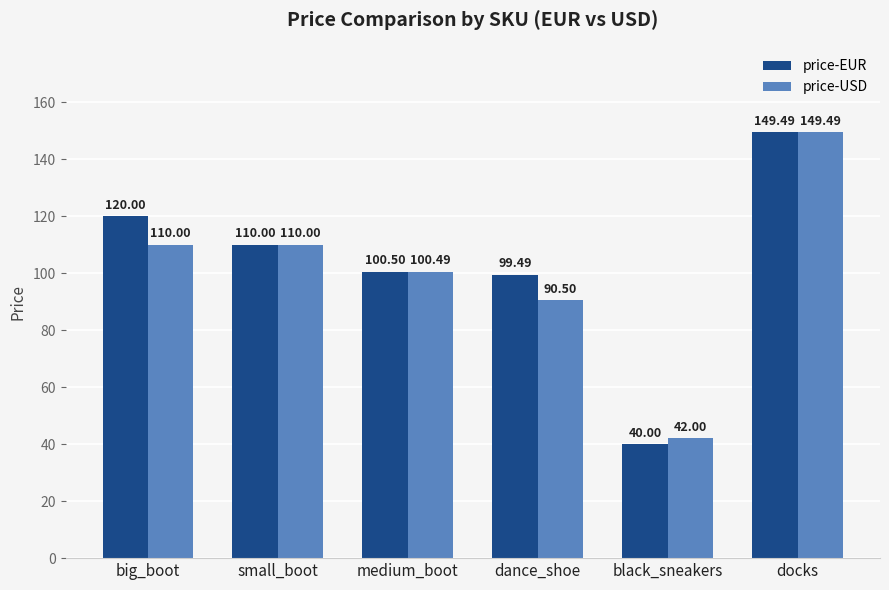

Which category has the lowest value across all series?

black_sneakers